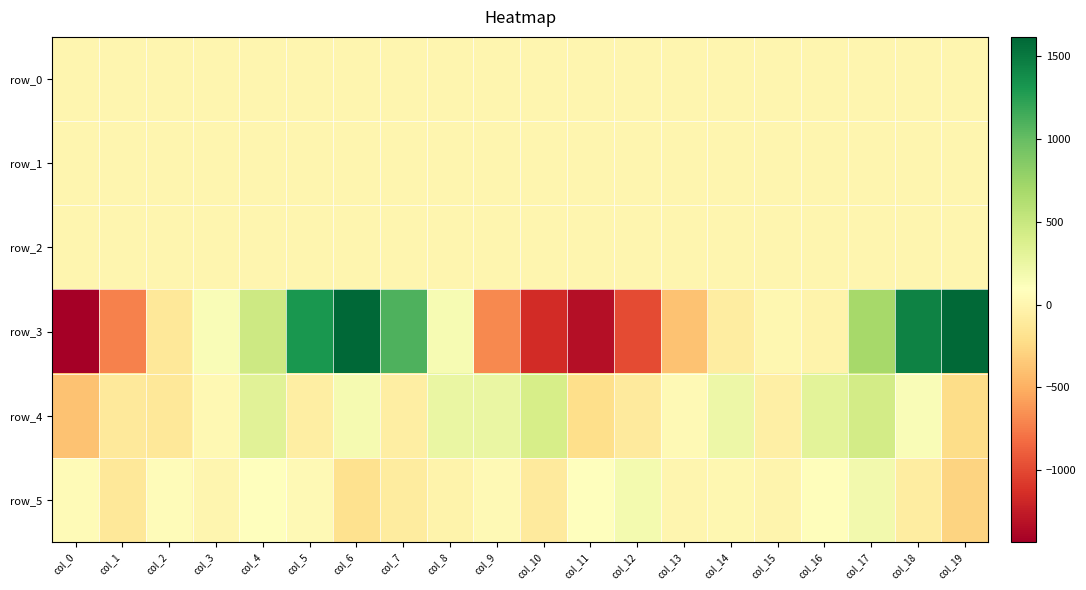

What is the sum of all row_3 values?

1564.5